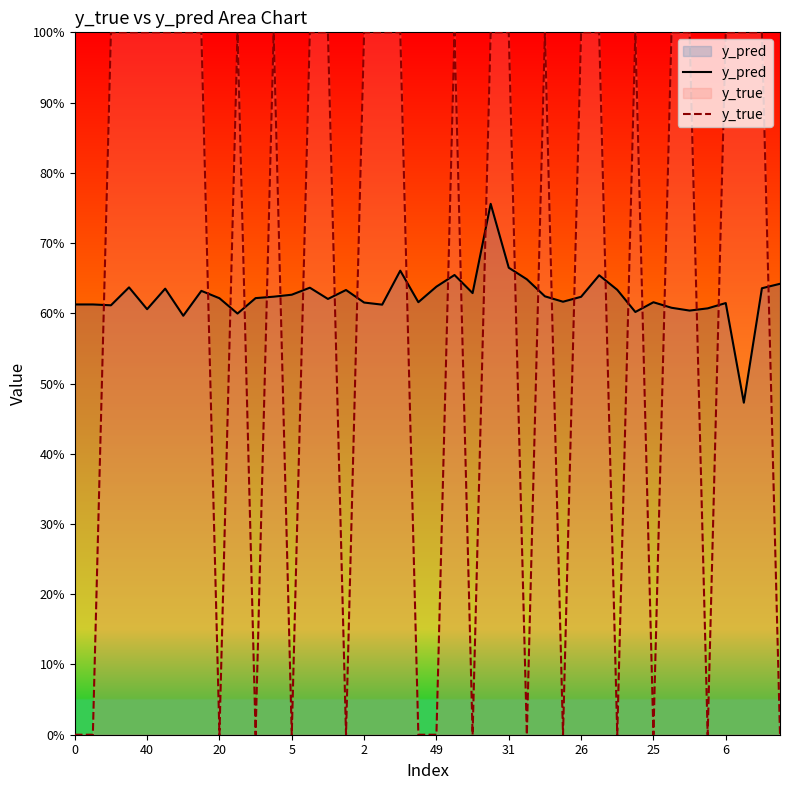

What is the label of the 11th point from the right?

29